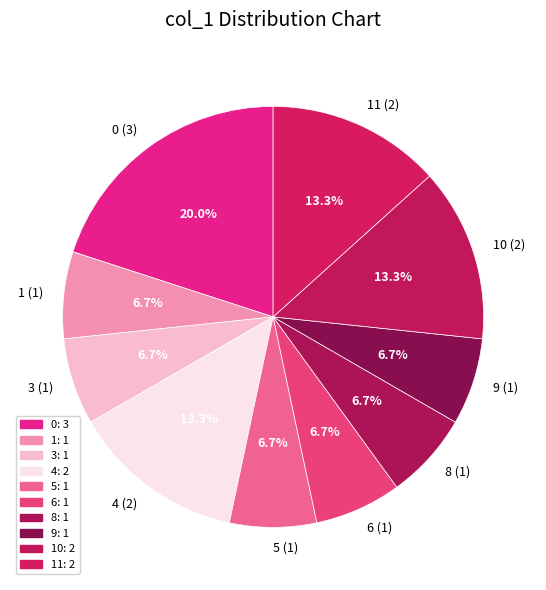

How much of the chart is everything except 6 (1)?

93.3%